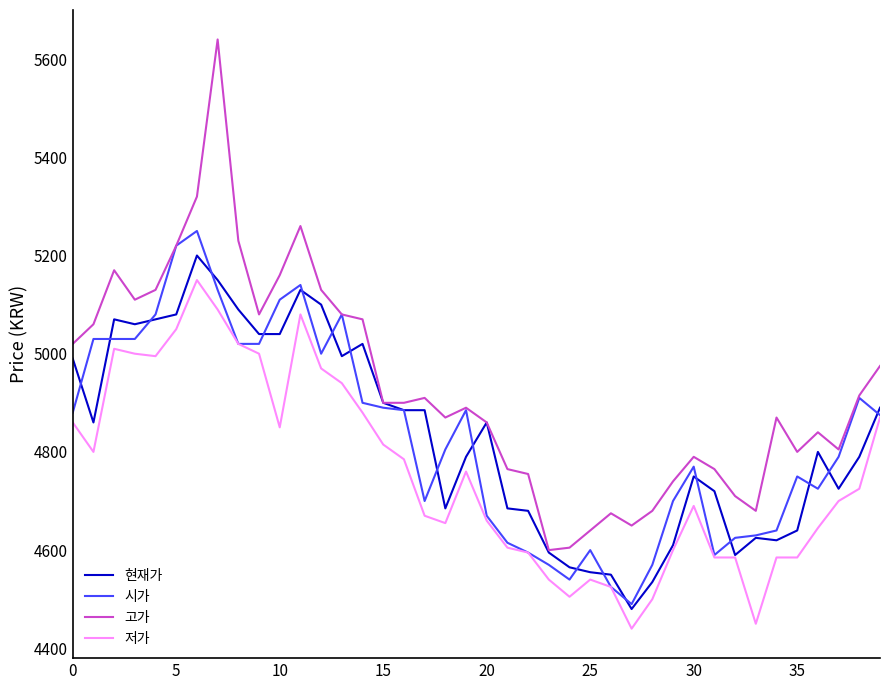

Which series has the largest total across all categories?

고가